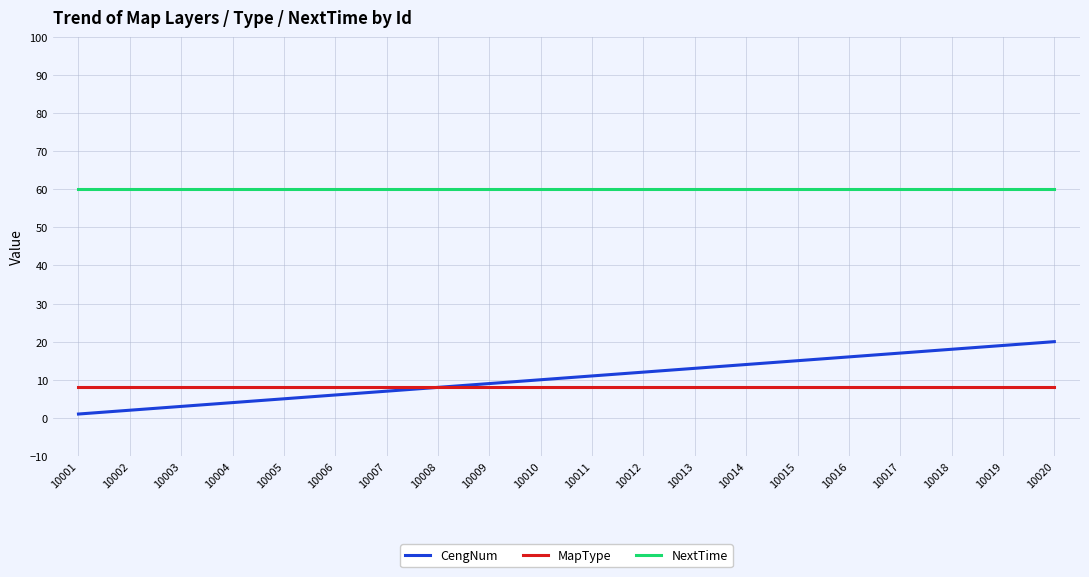

True or false: CengNum and NextTime intersect in this chart.

False